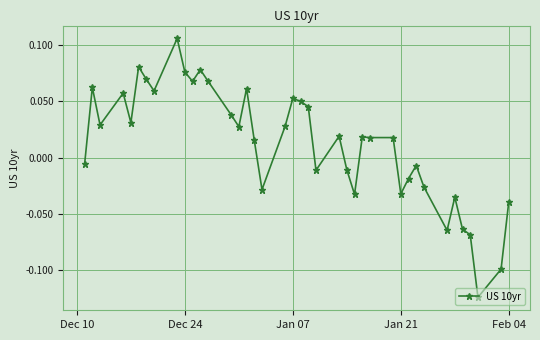

True or false: there are more than 2 points higher than both neighbors.

True